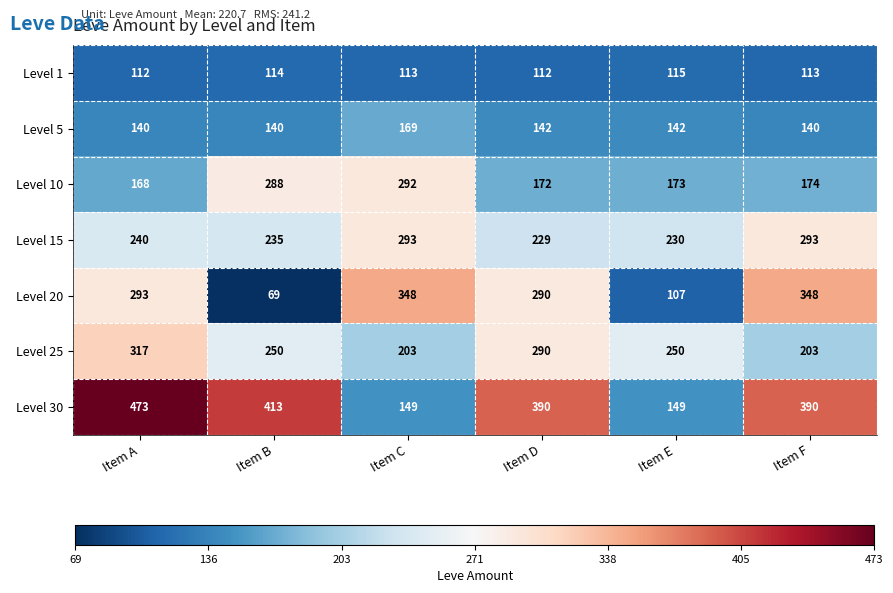

What is the average value of the Level 10 series?

211